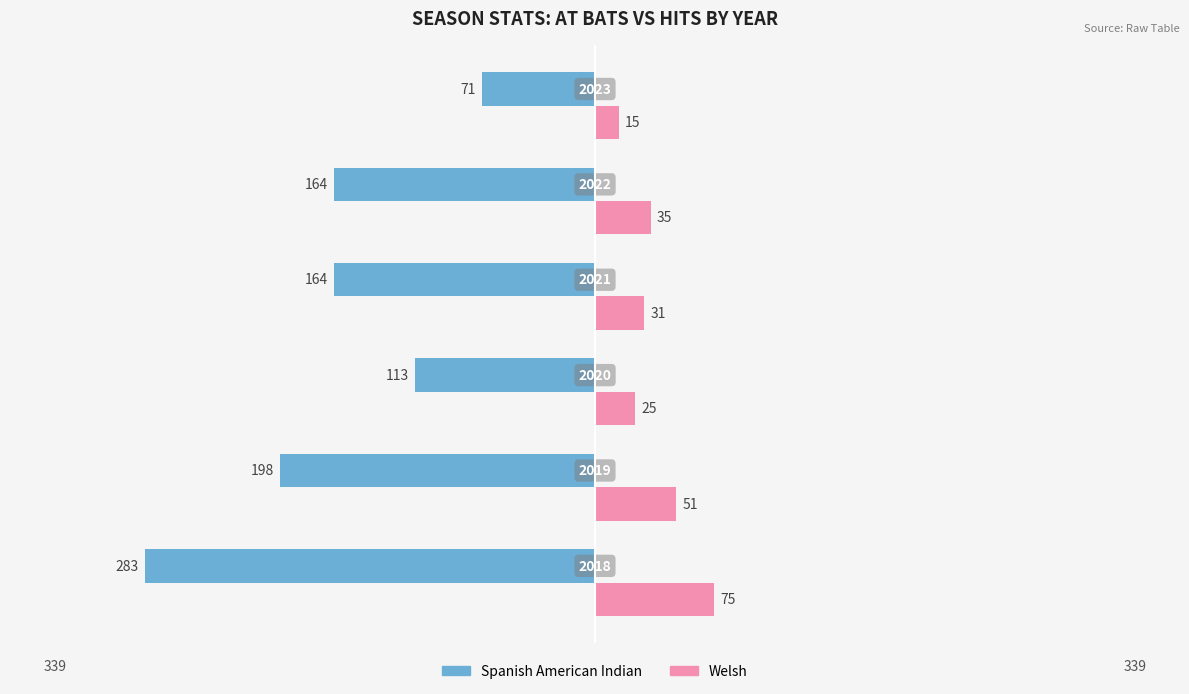

Which series has the largest range (max minus min)?

Spanish American Indian